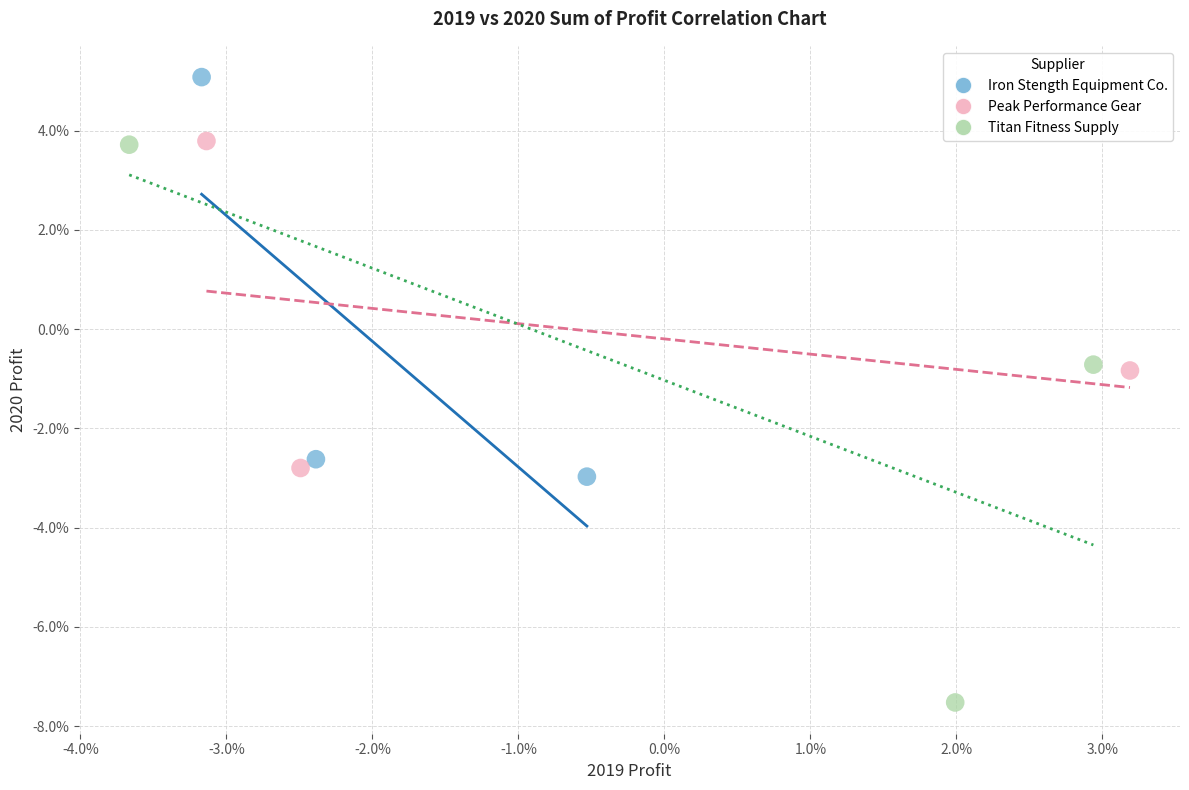

What are all the series names shown in the legend?

Iron Stength Equipment Co., Peak Performance Gear, Titan Fitness Supply